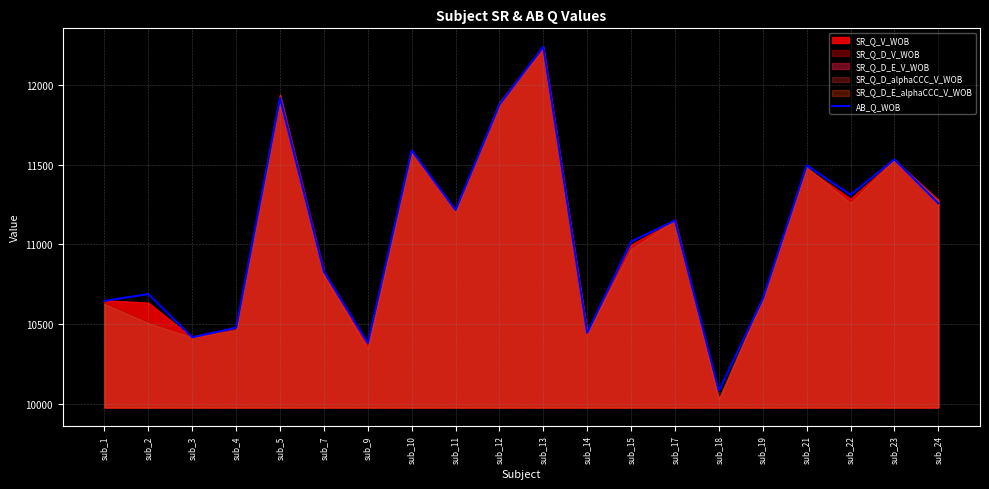

List the labels in order of value, largest first.

sub_13, sub_5, sub_12, sub_10, sub_23, sub_21, sub_22, sub_24, sub_11, sub_17, sub_15, sub_7, sub_2, sub_19, sub_1, sub_4, sub_14, sub_3, sub_9, sub_18